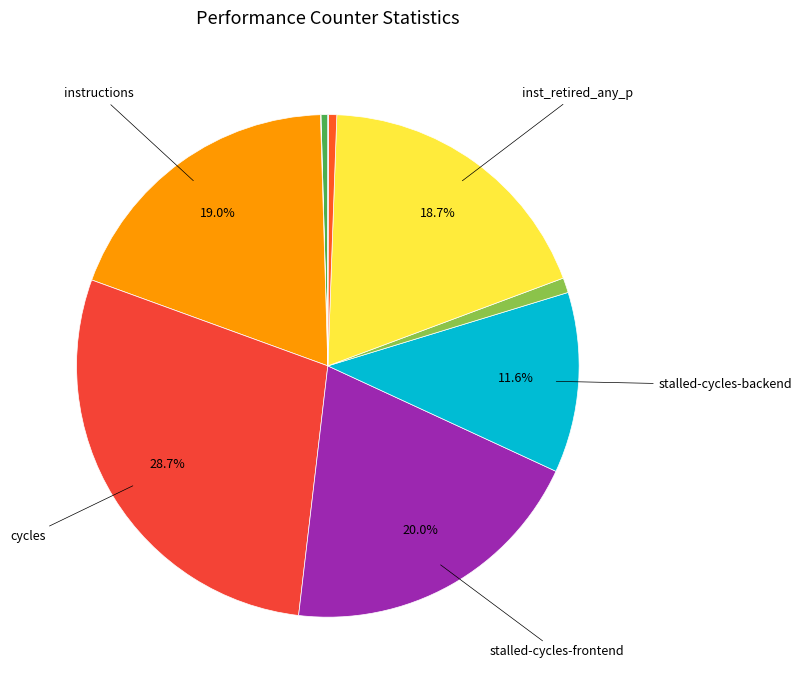

Is there any slice that represents more than half of the pie?

No